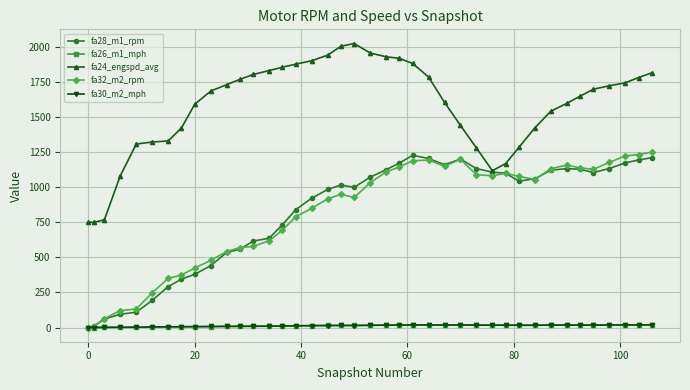

Which series has the largest total across all categories?

fa24_engspd_avg